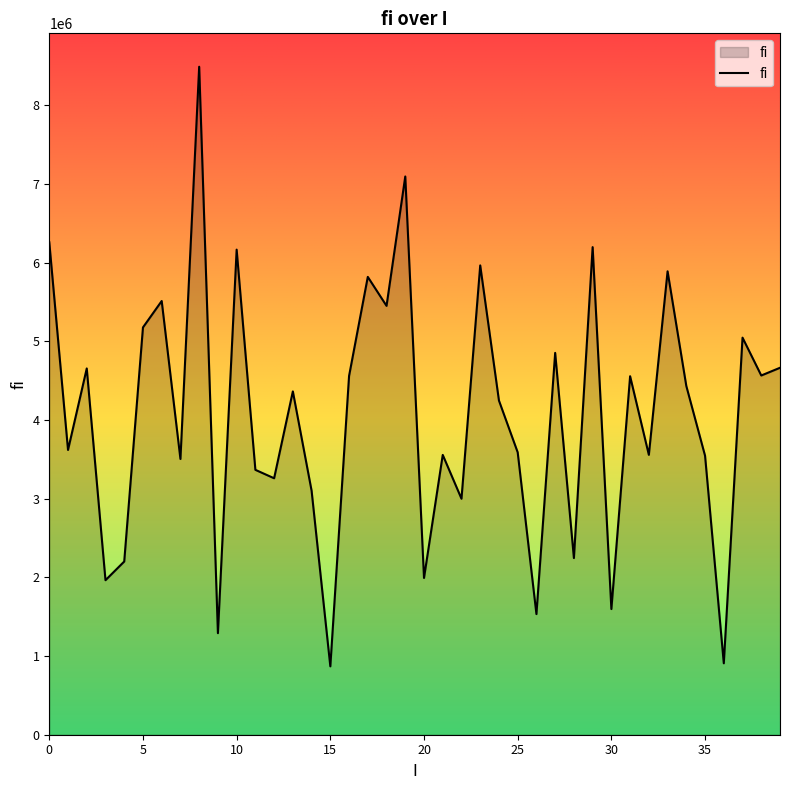

What is the minimum value shown in the chart?

869249